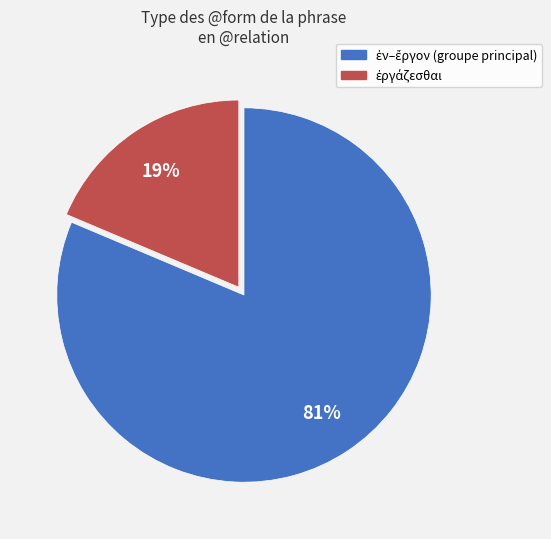

Is there any slice that represents more than half of the pie?

Yes